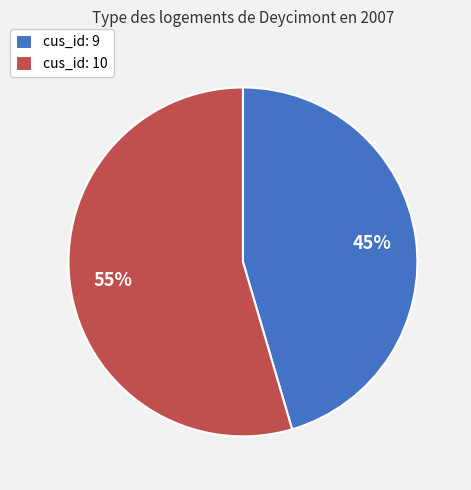

What is the ratio of the value at cus_id: 10 to the value at cus_id: 9?

1.2